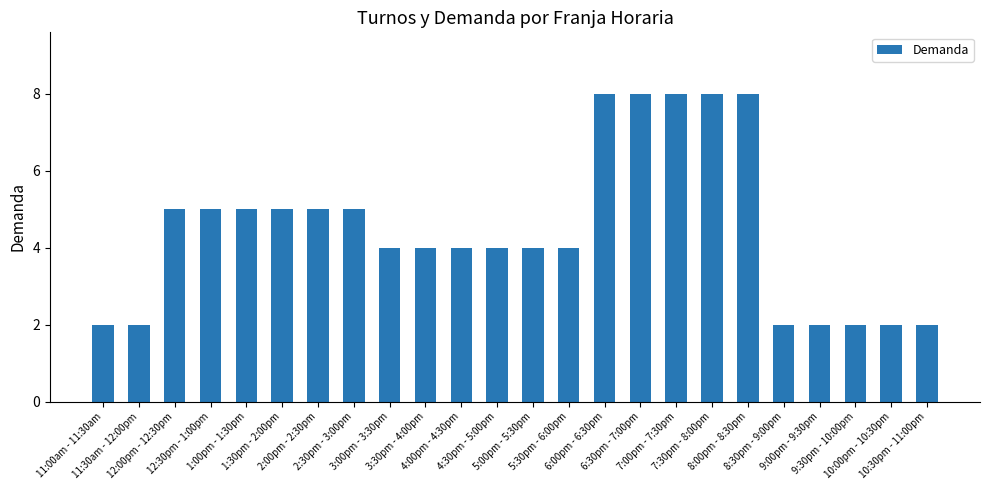

The value at 9:30pm - 10:00pm is 2. True or false?

True